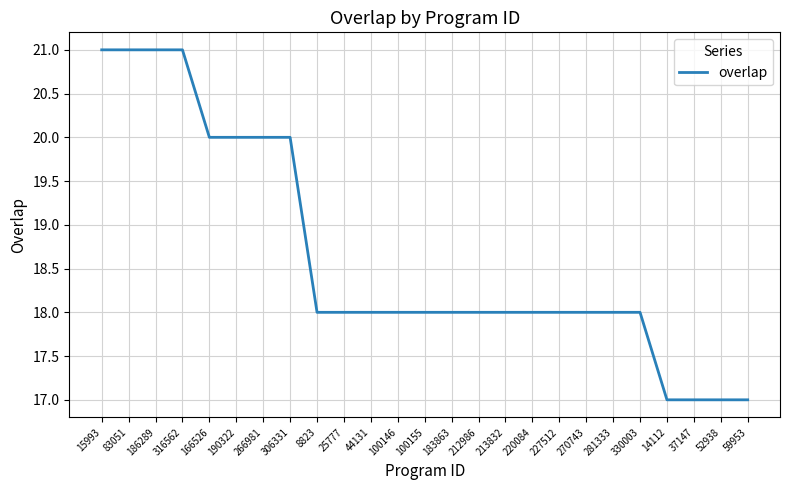

The value at 266981 is 7. True or false?

False